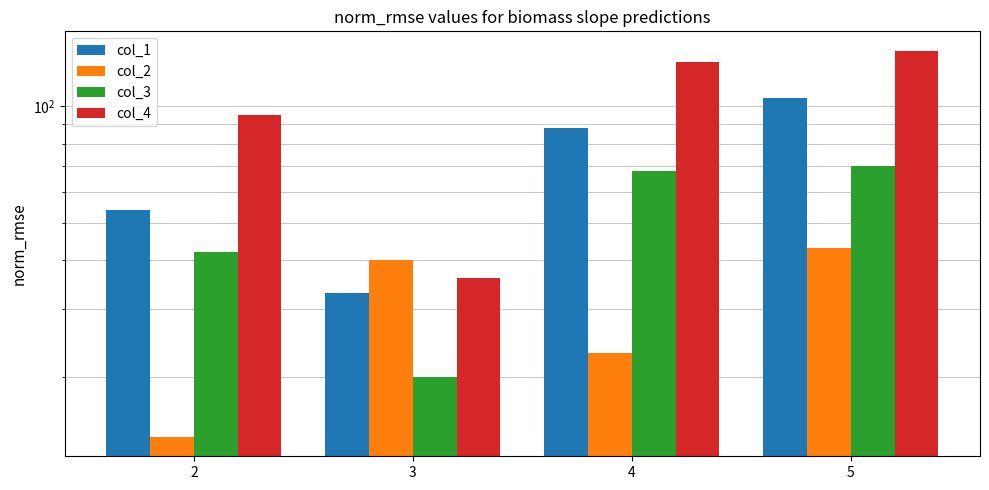

How many data points in col_3 are less than 68?

2